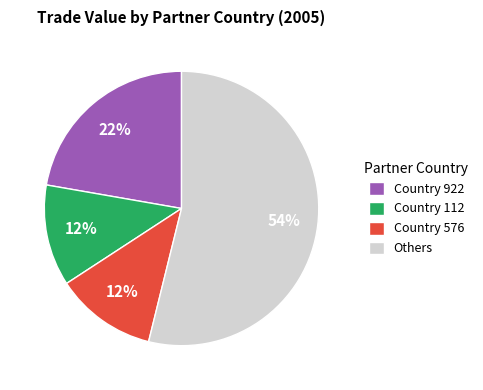

To the nearest percent, what percentage of the pie is Country 576?

12%